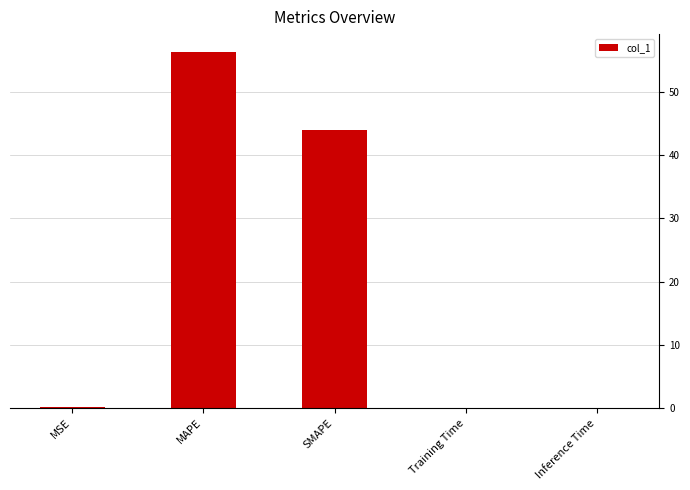

Where is the data nearest to the value 28?

SMAPE